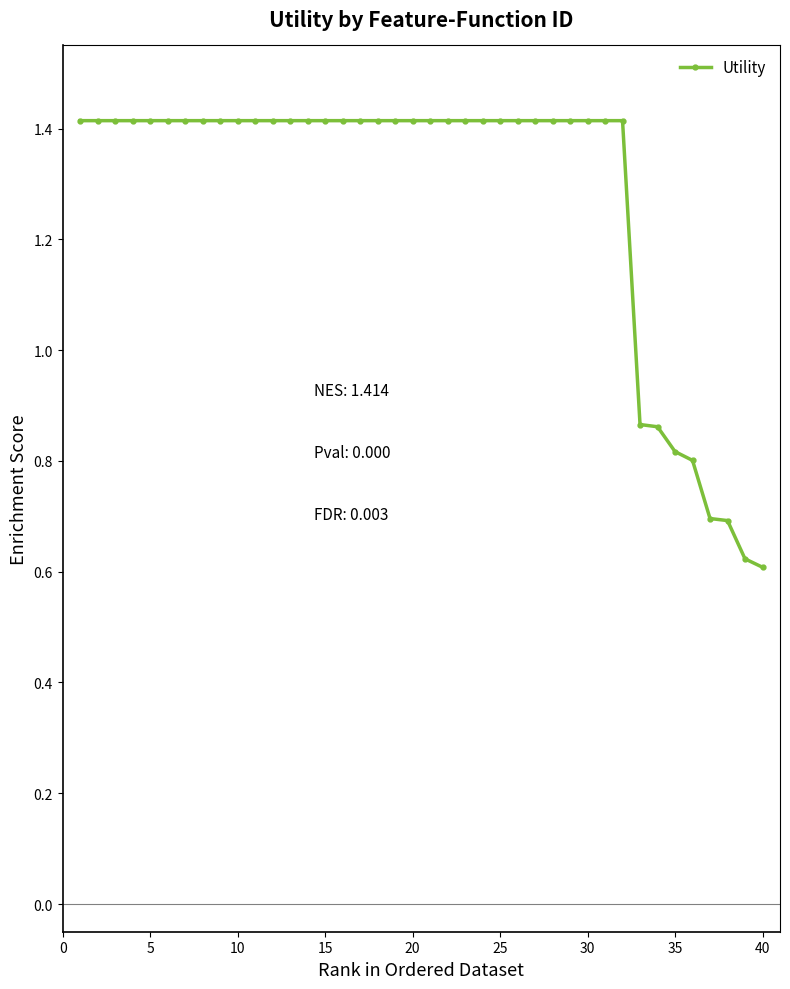

How many data points does each series have?

40